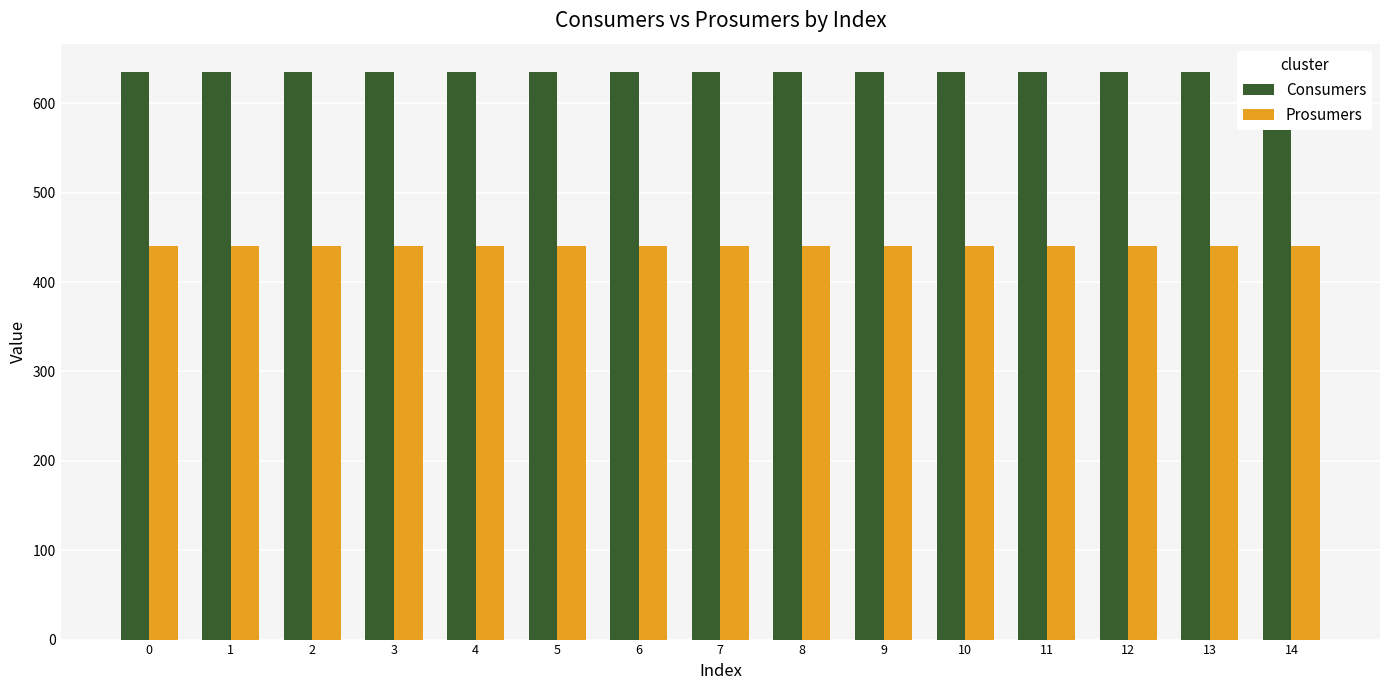

Reading left to right, extract all data points from this chart.

Consumers: 0=635	1=635	2=635	3=635	4=635	5=635	6=635	7=635	8=635	9=635	10=635	11=635	12=635	13=635	14=635
Prosumers: 0=440	1=440	2=440	3=440	4=440	5=440	6=440	7=440	8=440	9=440	10=440	11=440	12=440	13=440	14=440